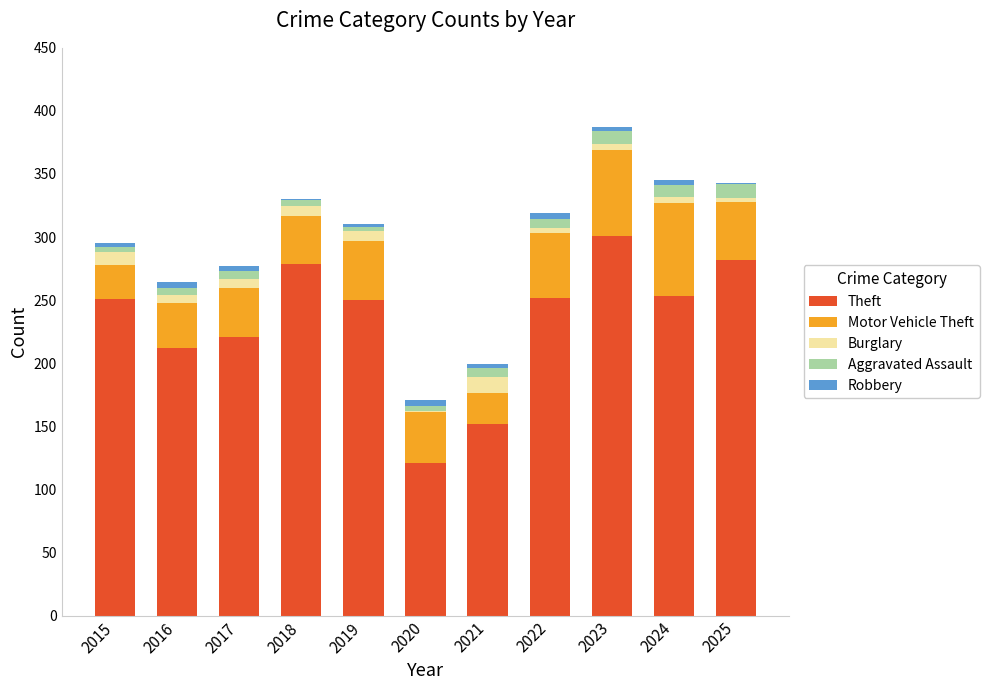

How many data points does each series have?

11